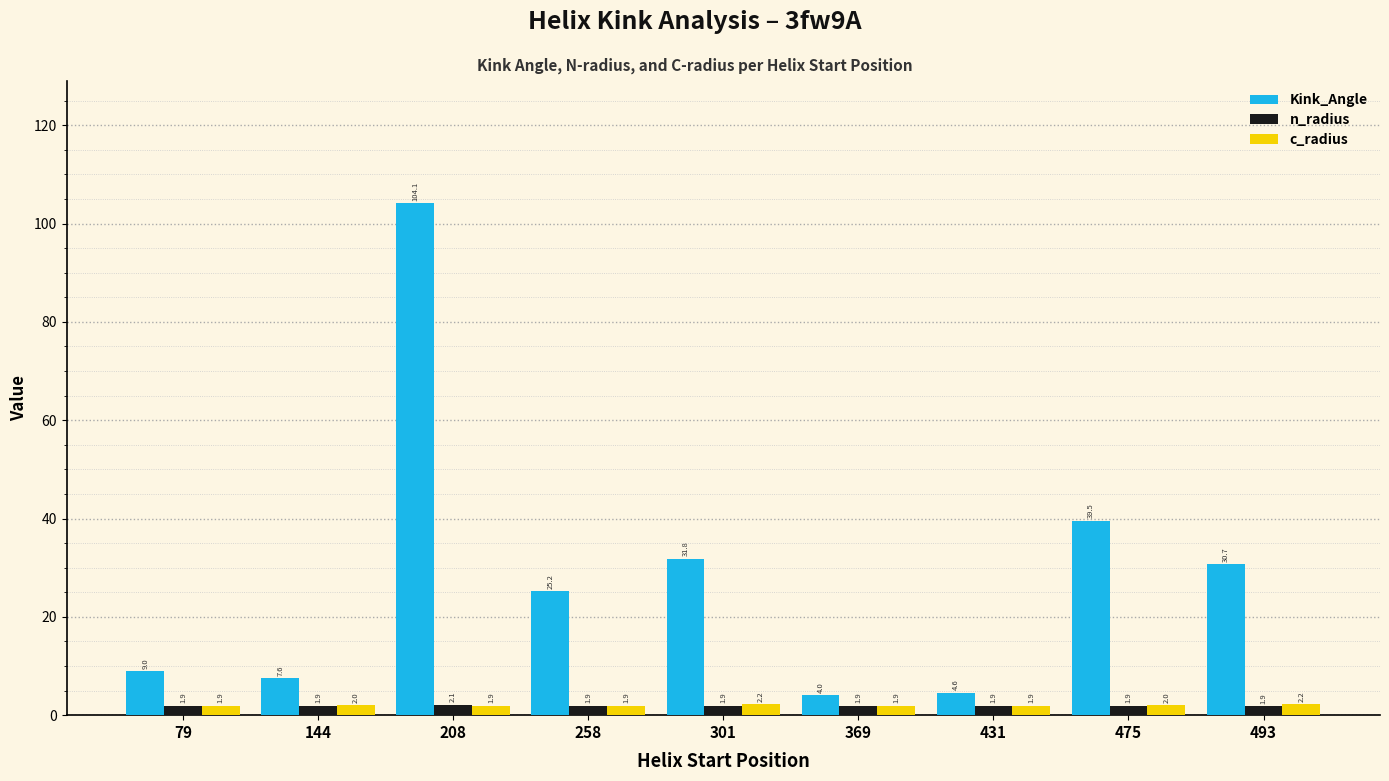

Which series has the widest spread of values?

Kink_Angle